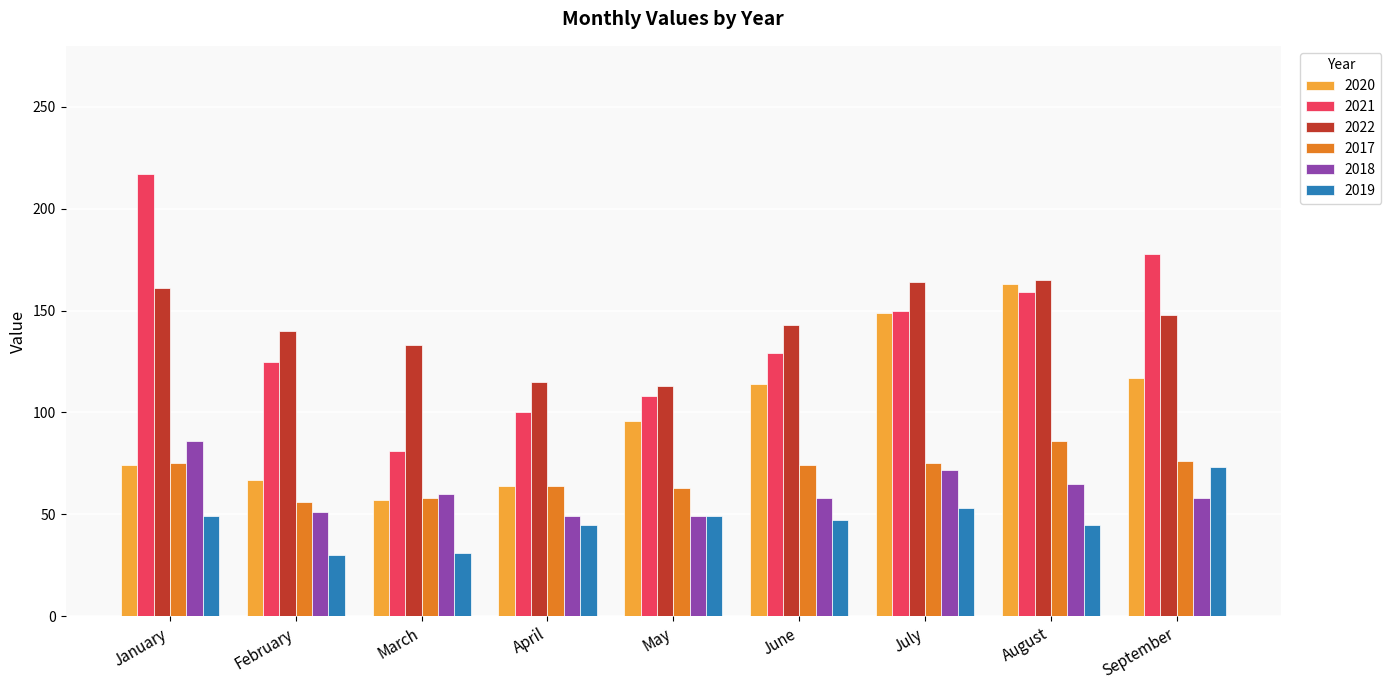

What is the sum of all 2018 values?

548